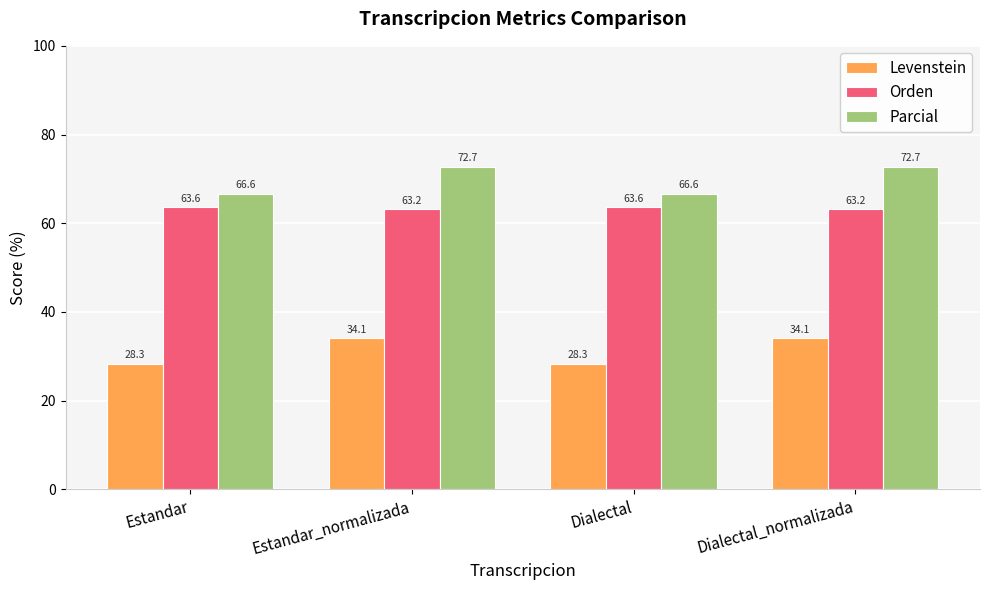

Reading left to right, extract all data points from this chart.

Levenstein: Estandar=28.3	Estandar_normalizada=34.1	Dialectal=28.3	Dialectal_normalizada=34.1
Orden: Estandar=63.6	Estandar_normalizada=63.2	Dialectal=63.6	Dialectal_normalizada=63.2
Parcial: Estandar=66.6	Estandar_normalizada=72.7	Dialectal=66.6	Dialectal_normalizada=72.7